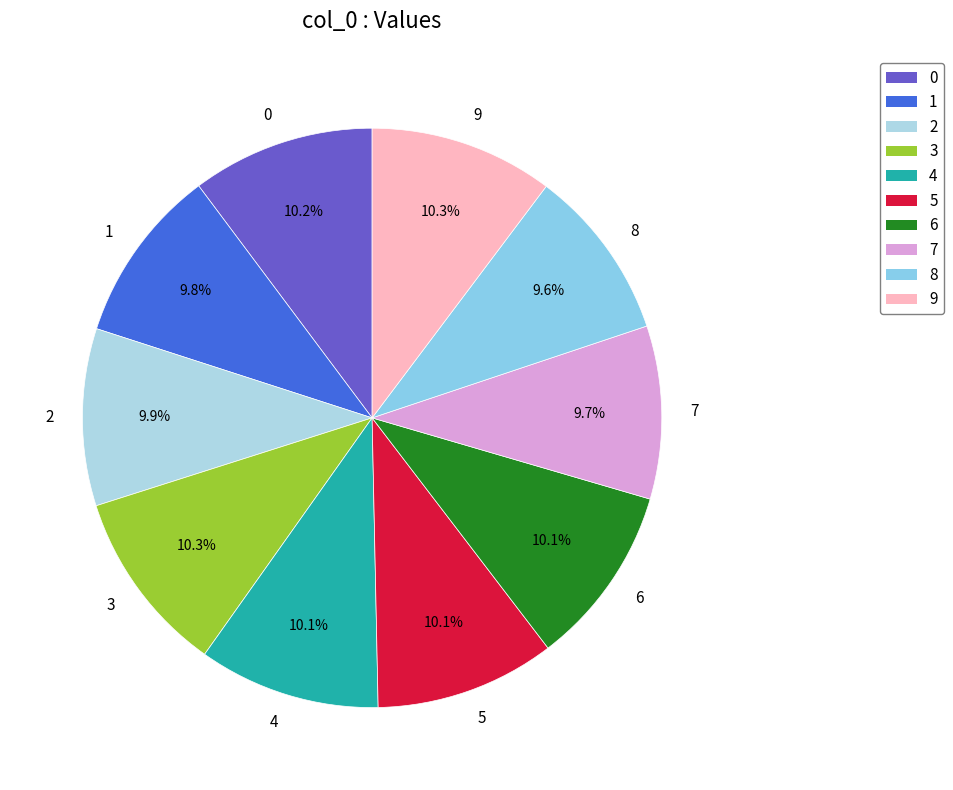

How many segments does this pie chart have?

10